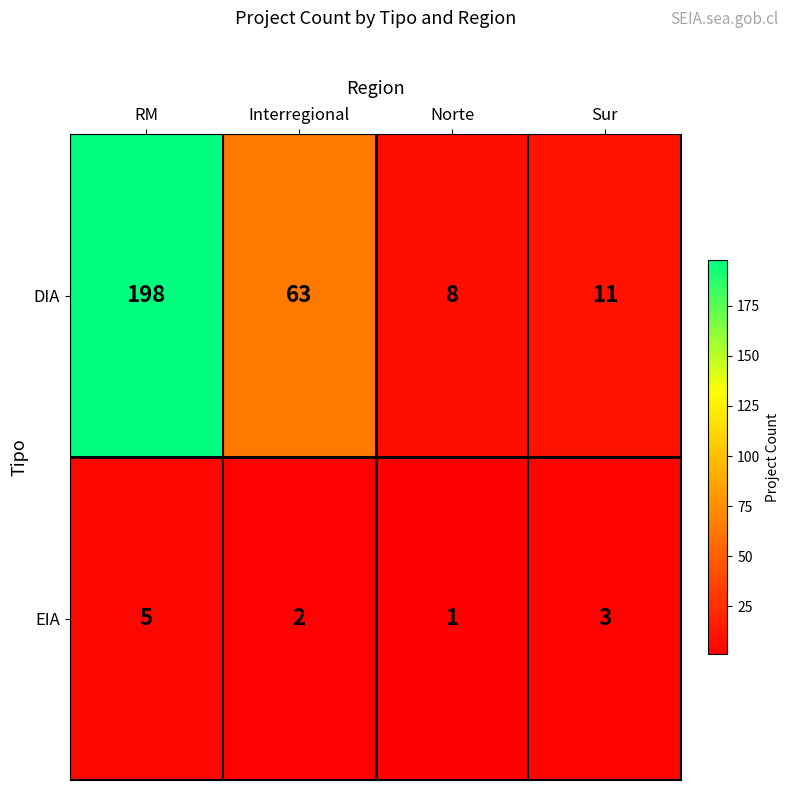

What is the difference between the maximum and second lowest values in the DIA series?

187